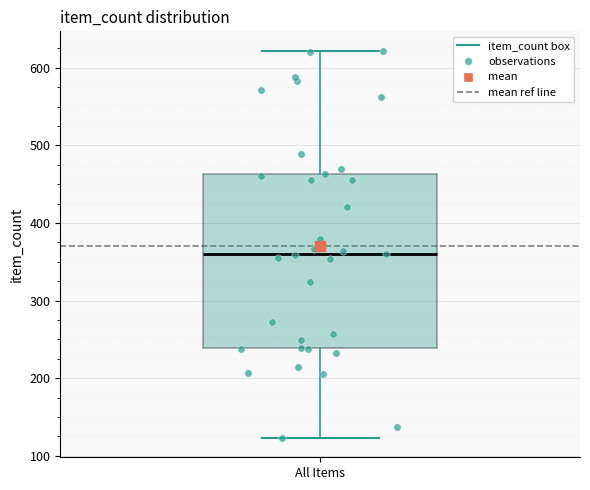

Where is the upper edge of the box for All Items on the y-axis? The values are not printed on the chart, so give them approximately, as read against the axis.

460